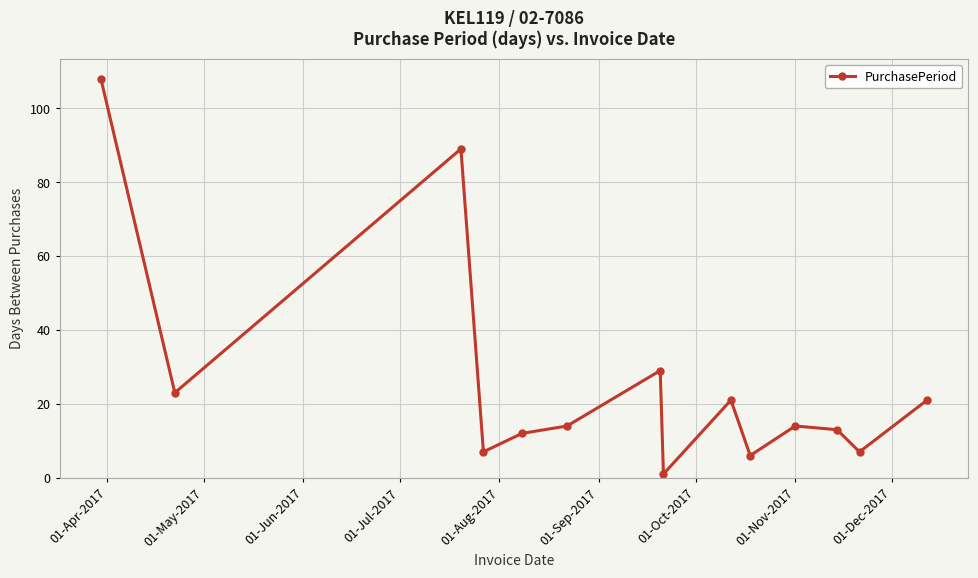

How many distinct data groups are displayed?

1